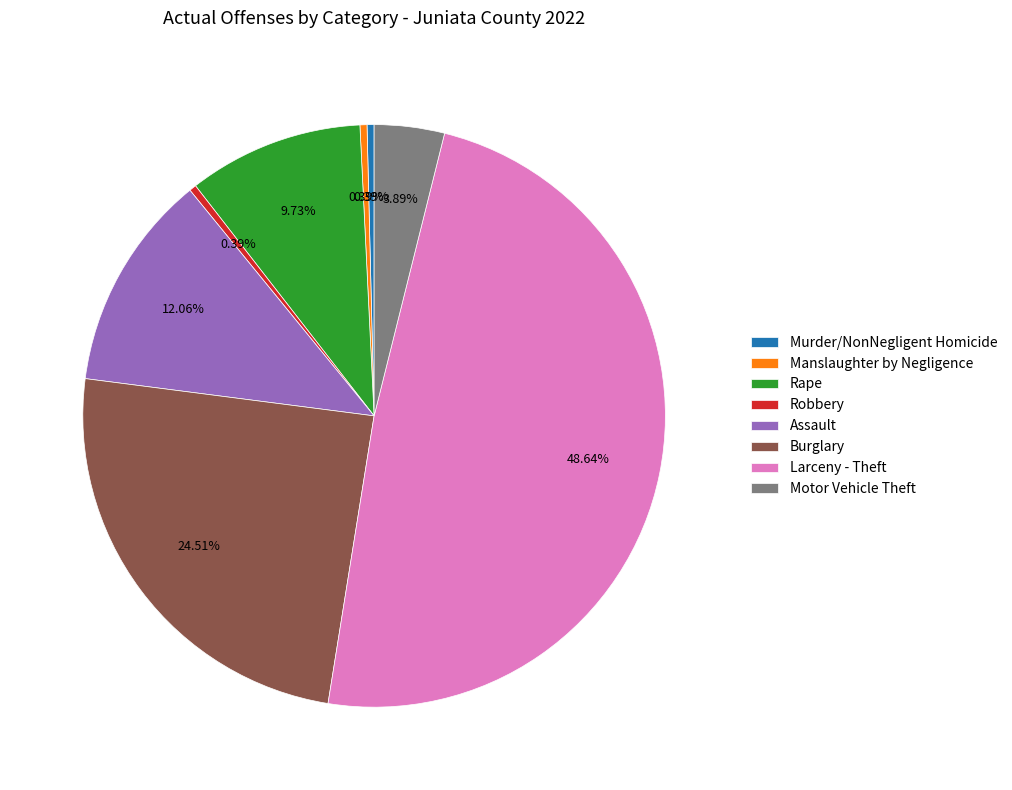

To the nearest percent, what is the difference between the Burglary and Motor Vehicle Theft slice percentages?

21%